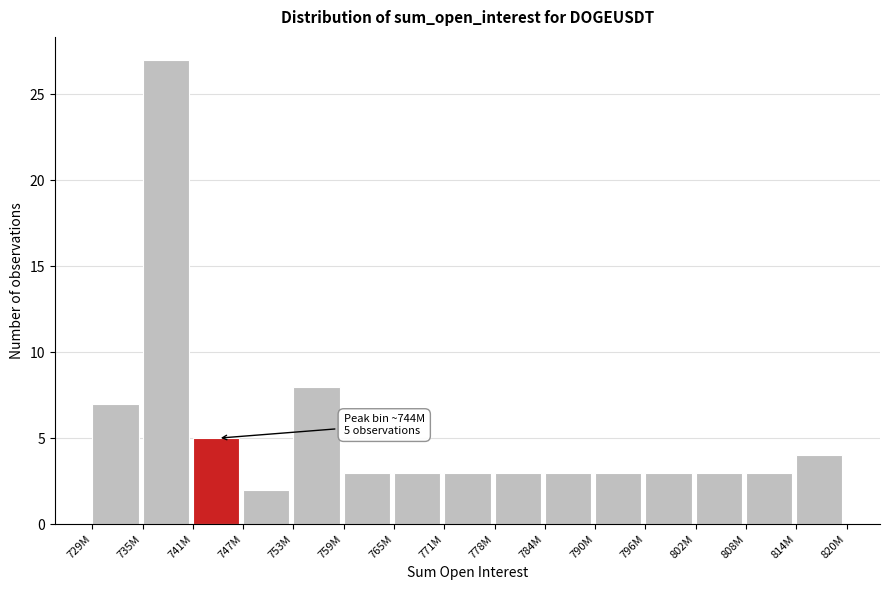

Reading left to right, extract all data points from this chart.

7	27	5	2	8	3	3	3	3	3	3	3	3	3	4